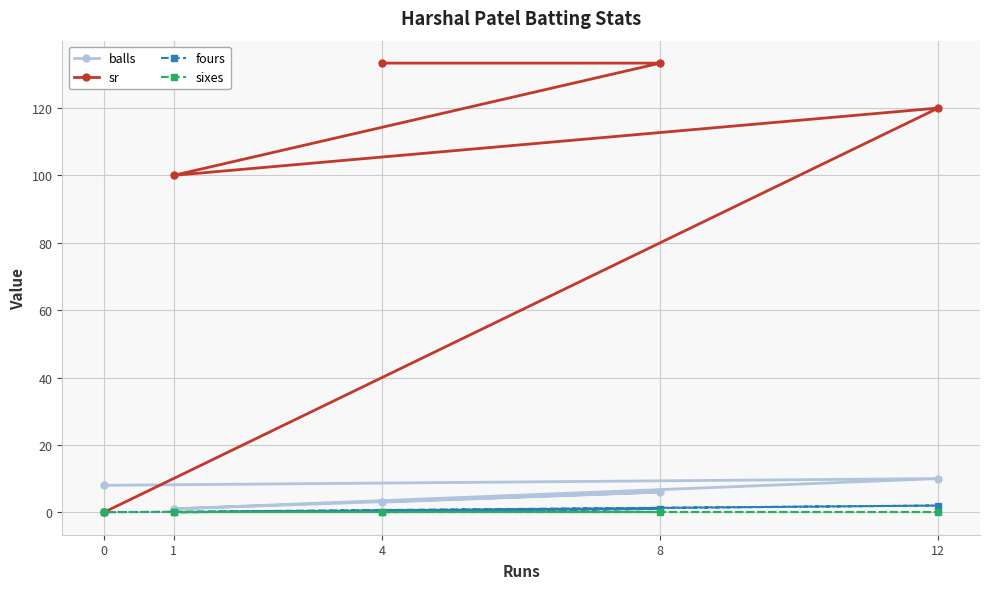

Reading left to right, what are all the values shown in this chart?

balls: 0=8.0	1=1.0	4=3.0	8=6.0	12=10.0
sr: 0=0.0	1=100.0	4=133.3	8=133.3	12=120.0
fours: 0=0.0	1=0.0	4=0.0	8=1.0	12=2.0
sixes: 0=0.0	1=0.0	4=0.0	8=0.0	12=0.0